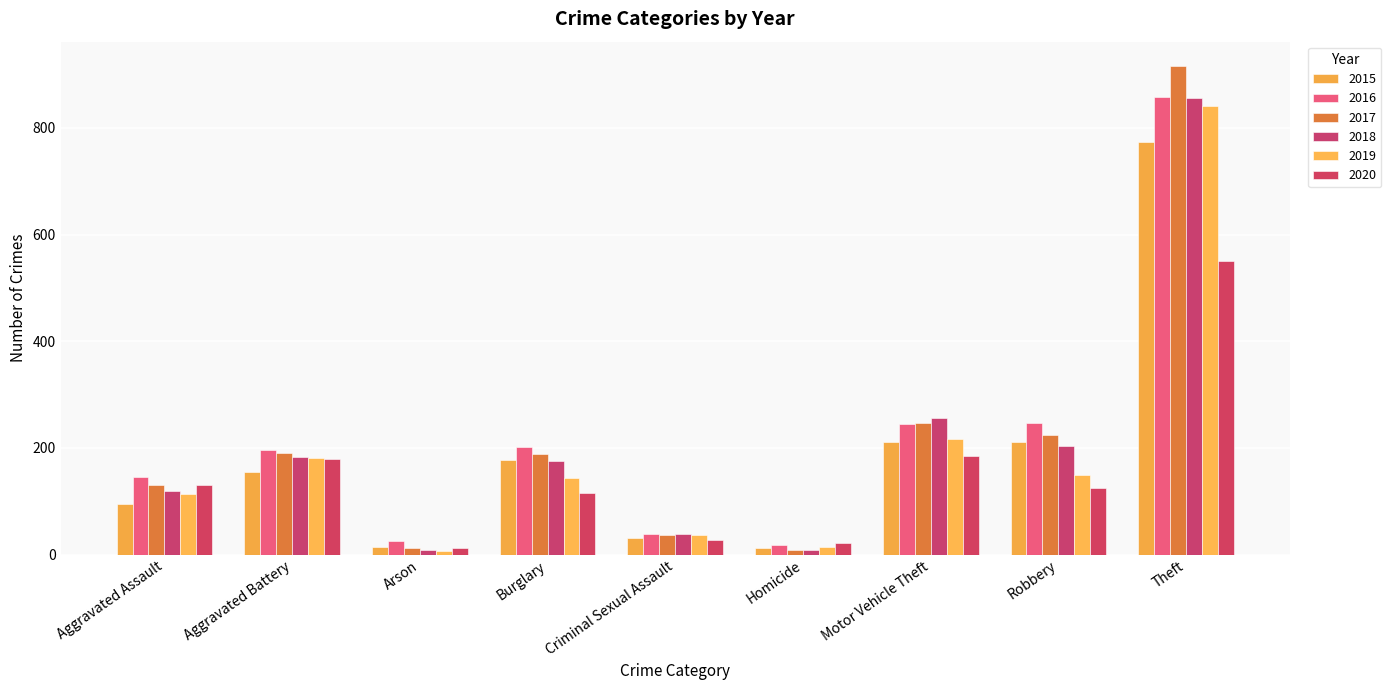

What is the difference between the 2016 values at Homicide and Burglary?

183